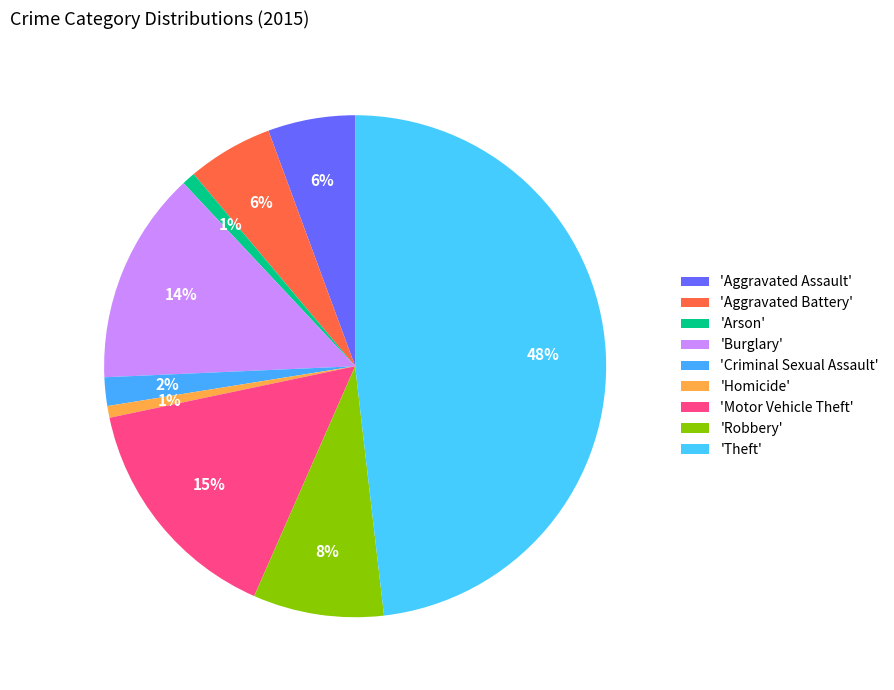

Count the number of slices in the pie.

9